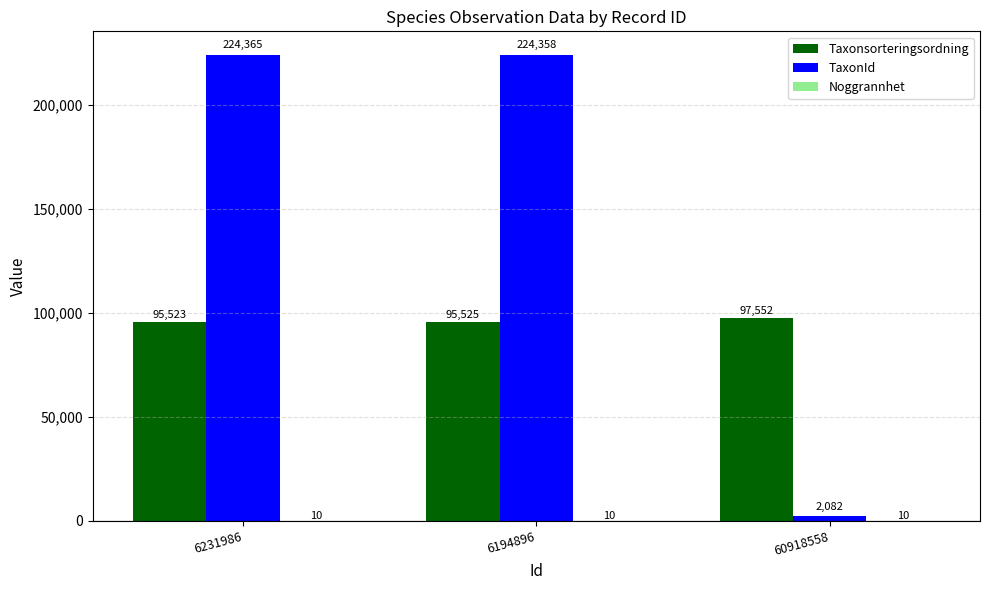

The Taxonsorteringsordning series shows 163476 at 6194896. True or false?

False